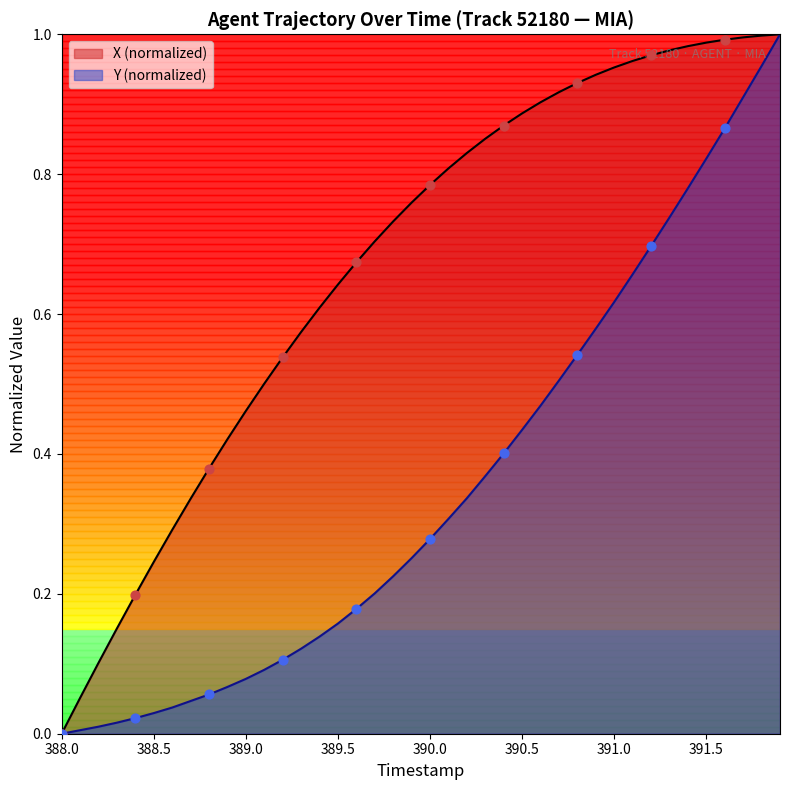

Which series has the largest total across all categories?

X (normalized)